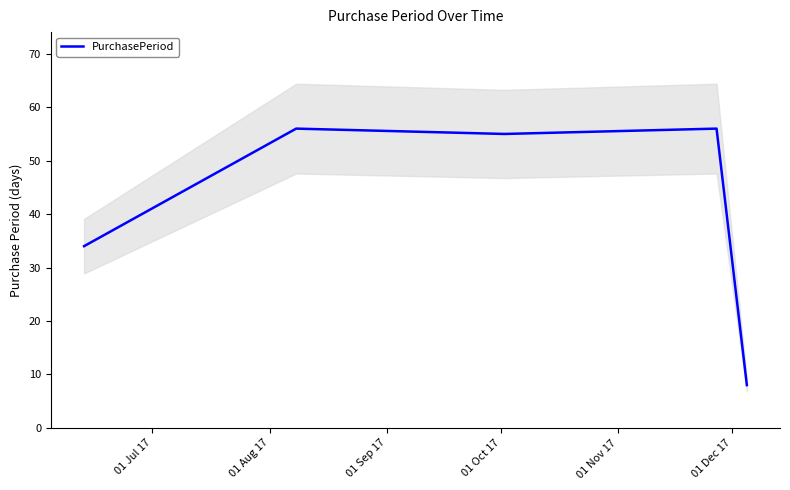

What is the lowest value of the PurchasePeriod series?

8